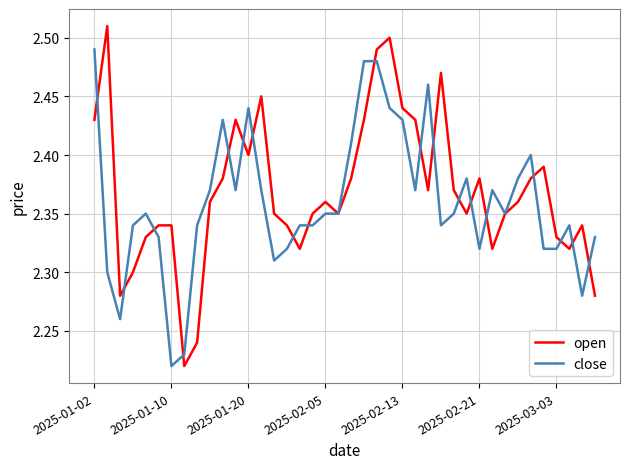

How many close values are between 2 and 3?

40